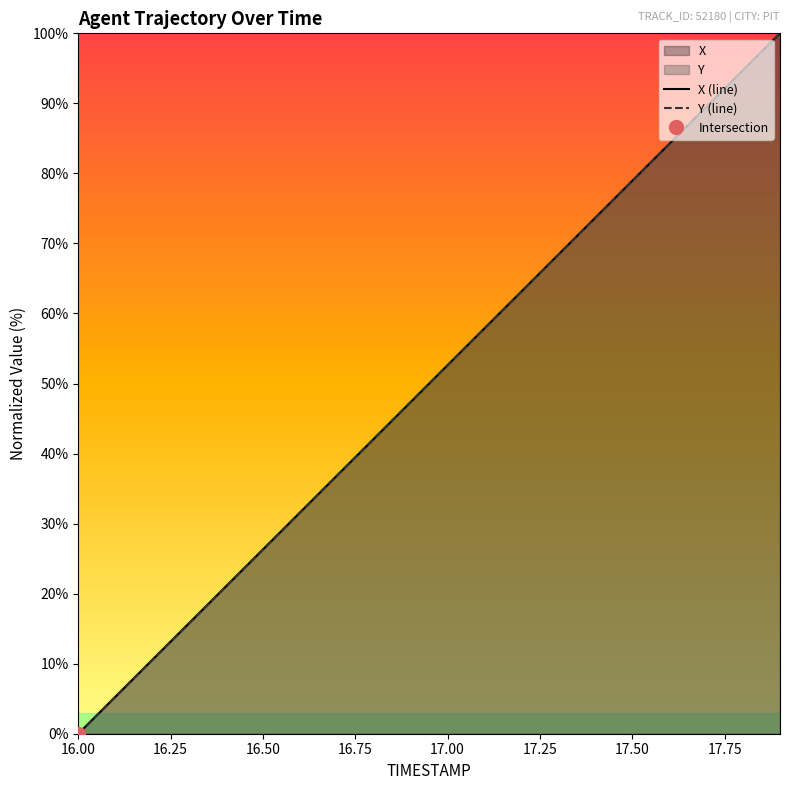

Which category has the lowest value in the Y (line) series?

16.00